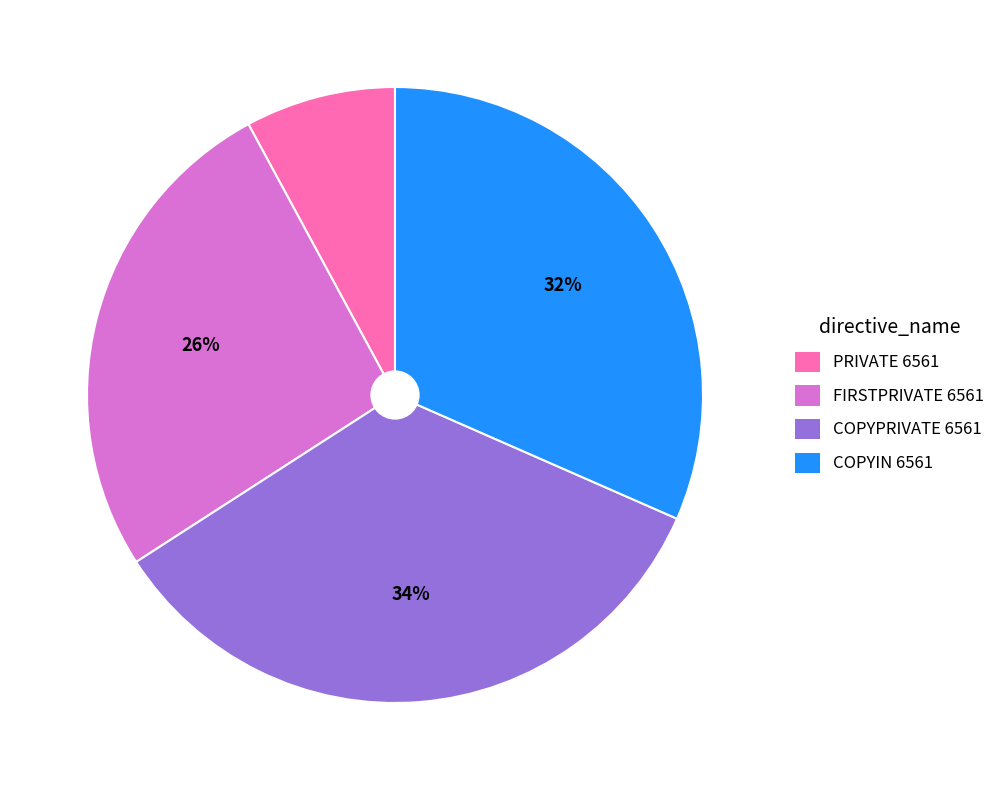

True or false: COPYIN 6561 accounts for 18% of the total.

False